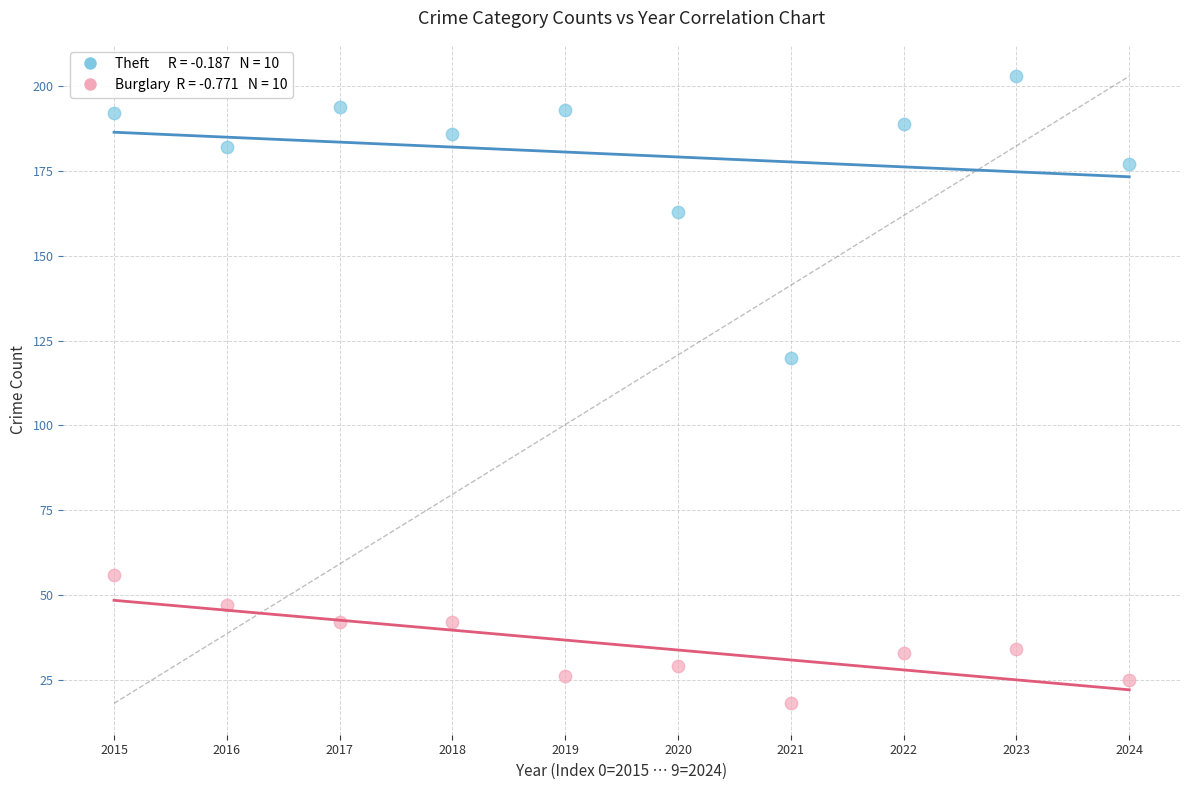

Across all series, what Y value is closest to 110?

120